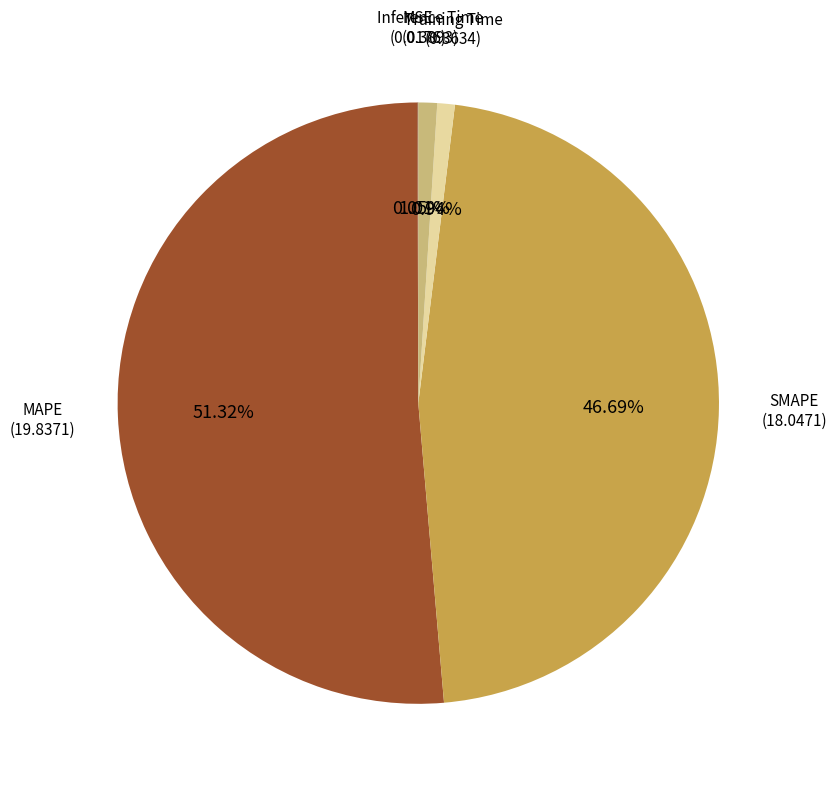

What percentage is the Inference Time slice, to the nearest percent?

1%